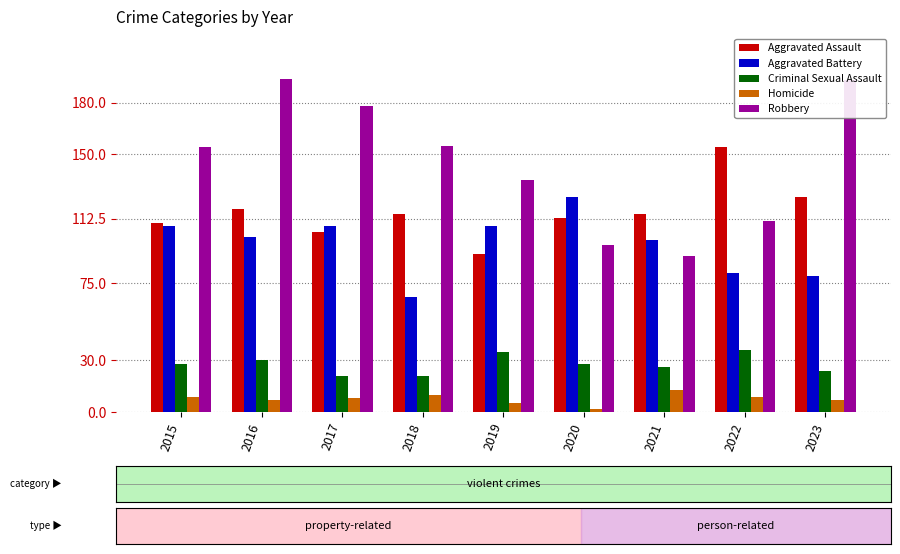

Does the chart contain any negative values?

No